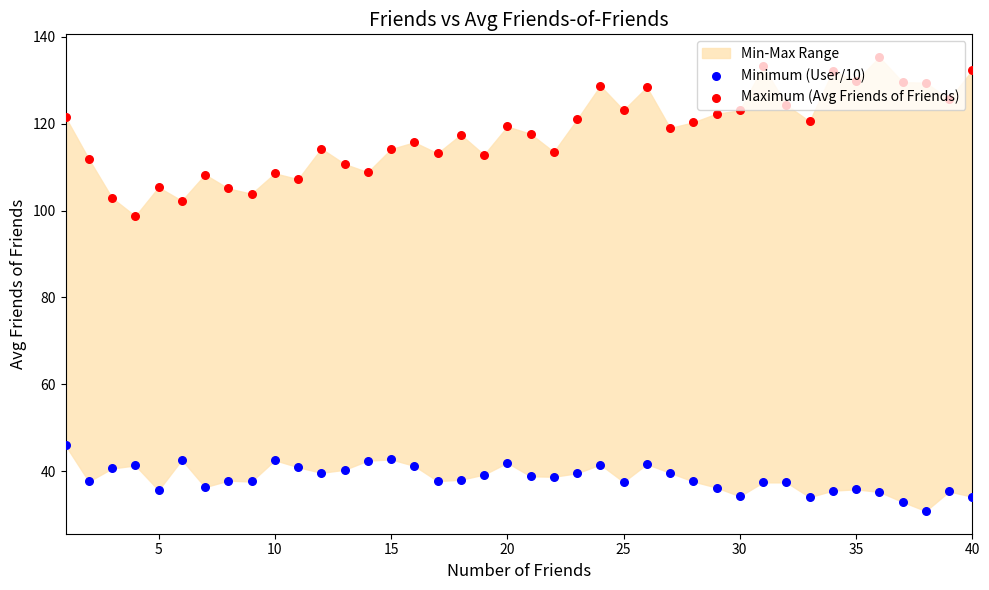

Is the value of Minimum (User/10) at 27 greater than the value of Maximum (Avg Friends of Friends) at 38?

No